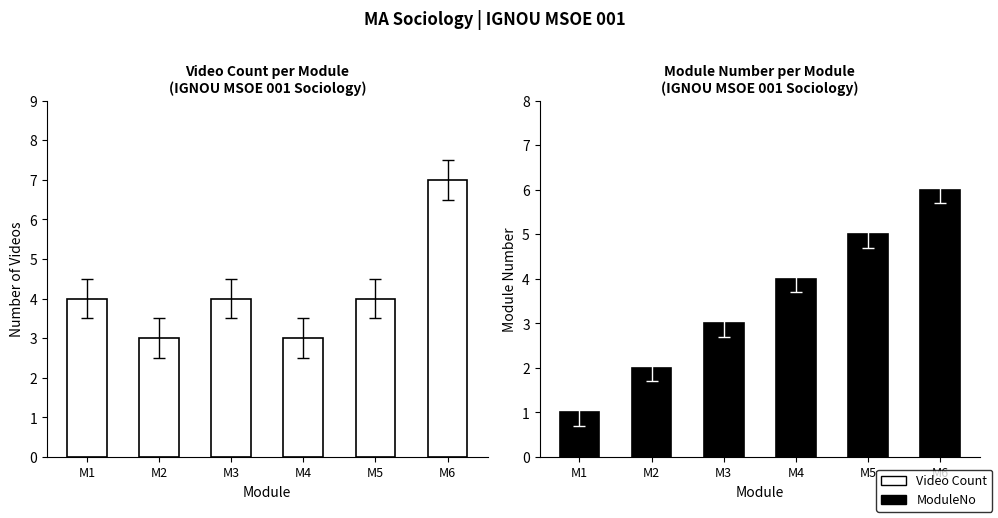

How many bars are there in total?

12